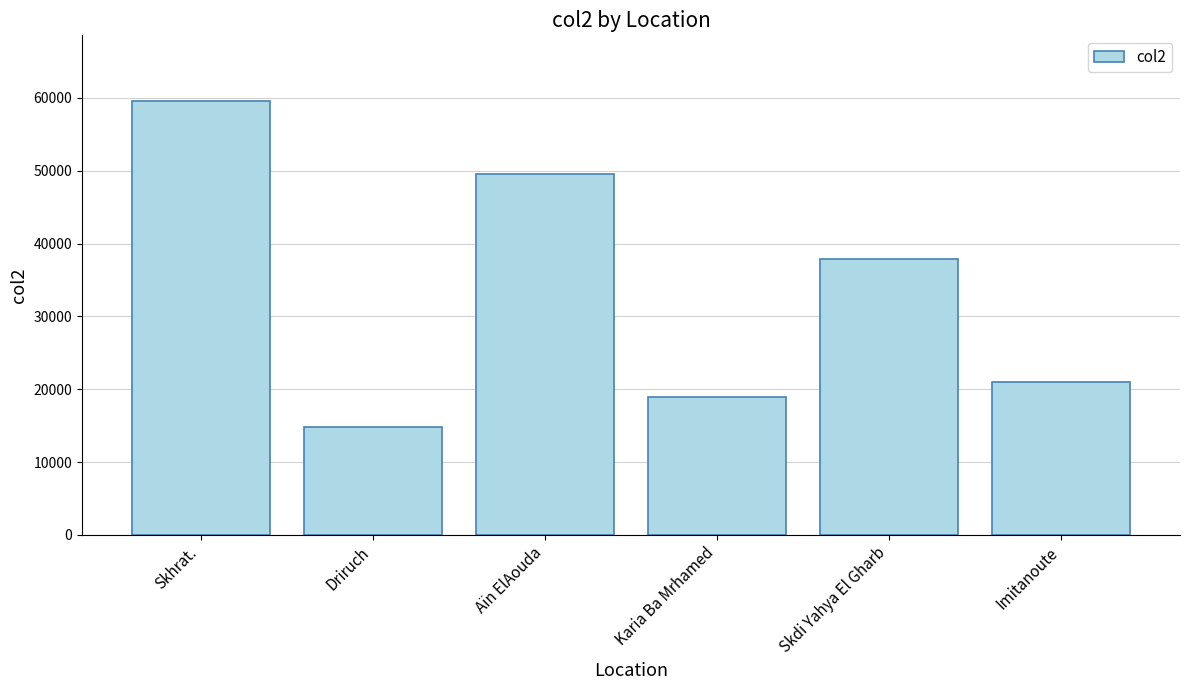

The chart shows a value of 20962.0 at Imitanoute. True or false?

True